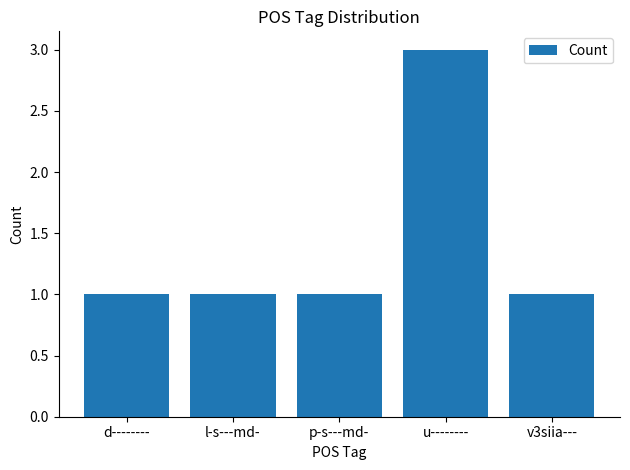

How many bars are there in total?

5